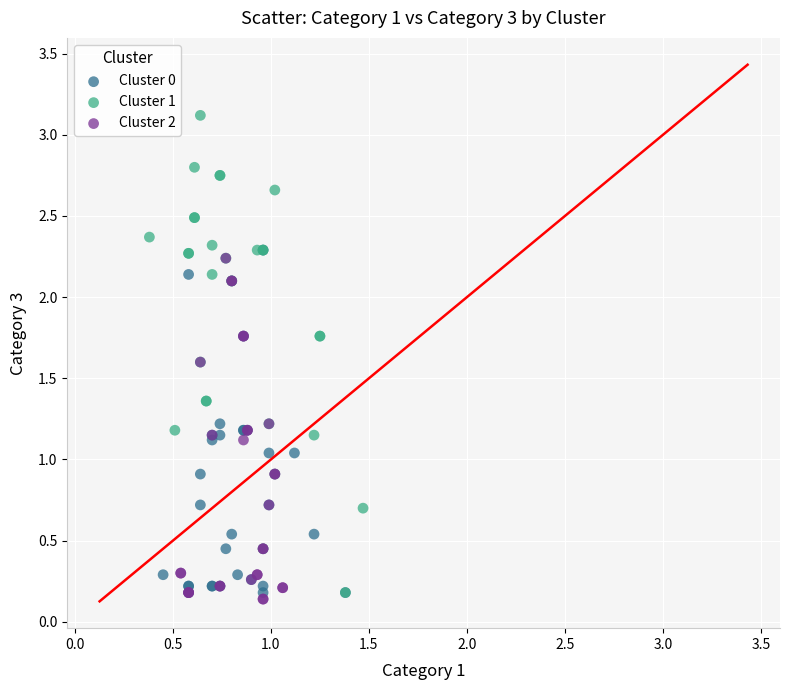

Which series contains the highest Y value?

Cluster 1